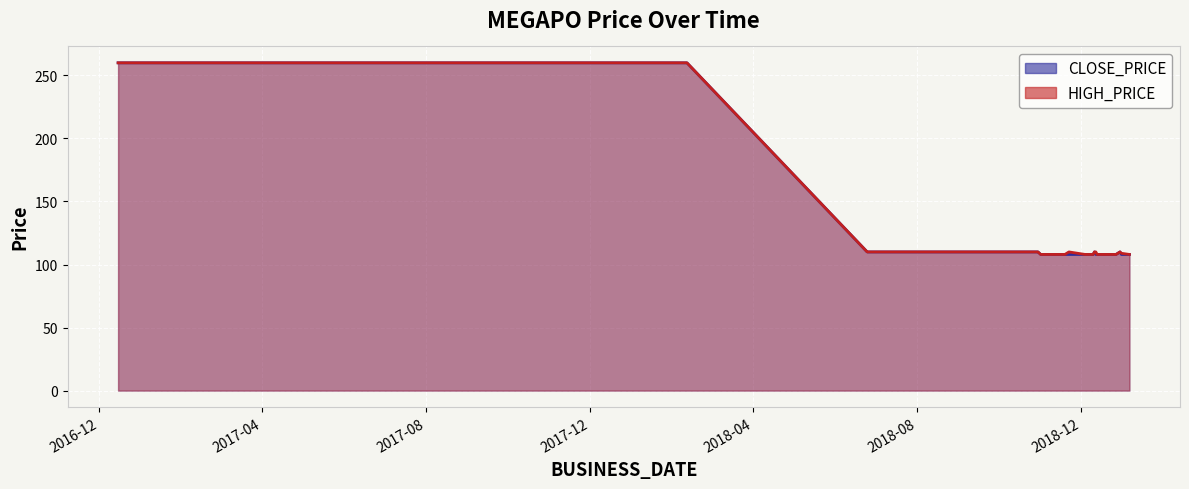

What is the greatest value displayed?

260.0